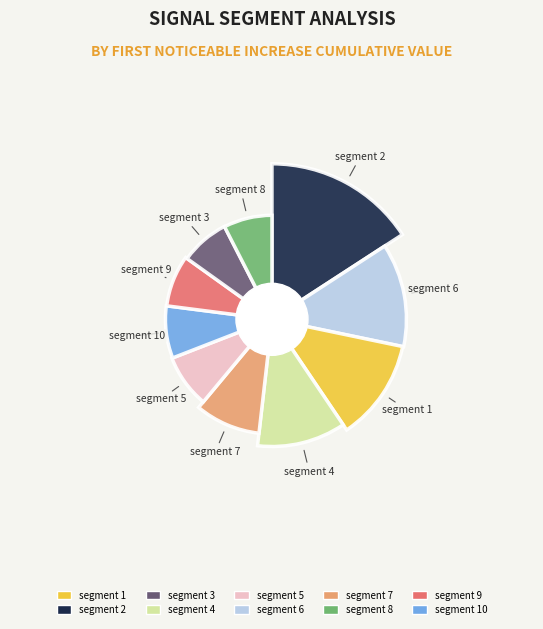

To the nearest percent, what is the difference between the largest and smallest slice percentages?

8%